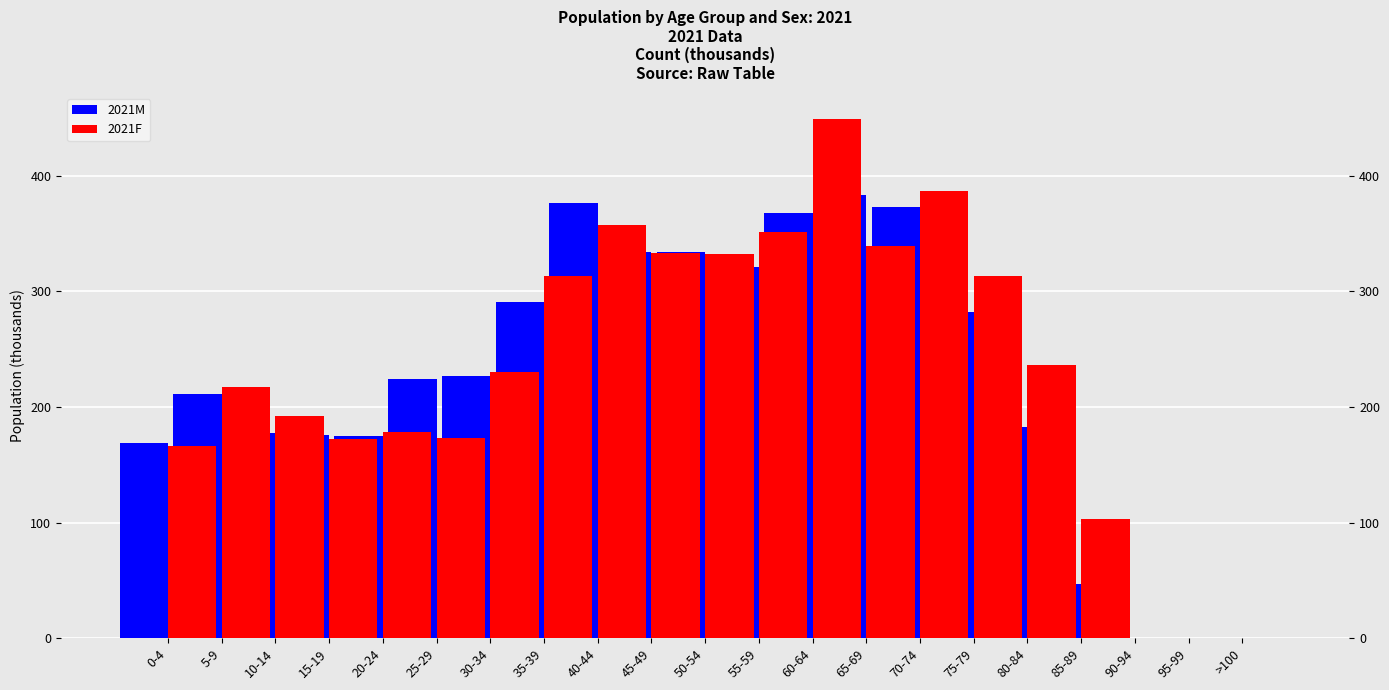

Where does the 2021M series first go above 224?

30-34